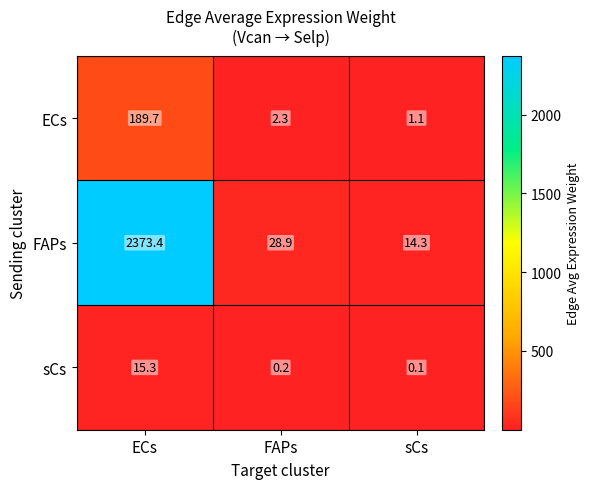

Rank the series by their maximum value, from lowest to highest.

sCs, ECs, FAPs